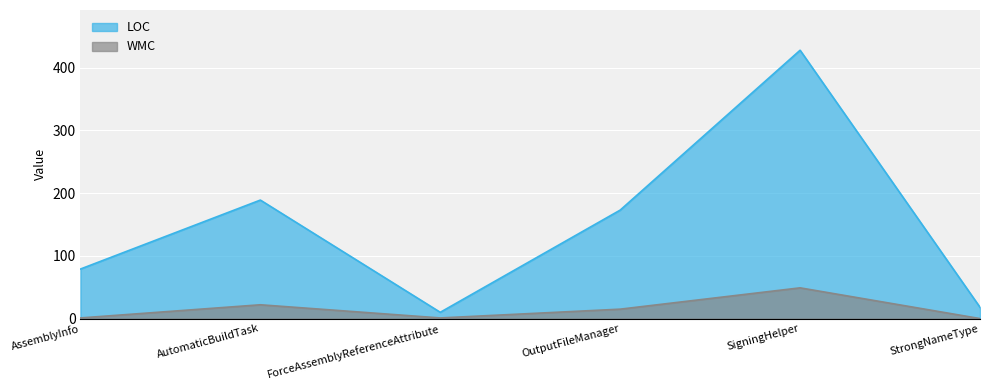

At which label is LOC closest to 219?

AutomaticBuildTask